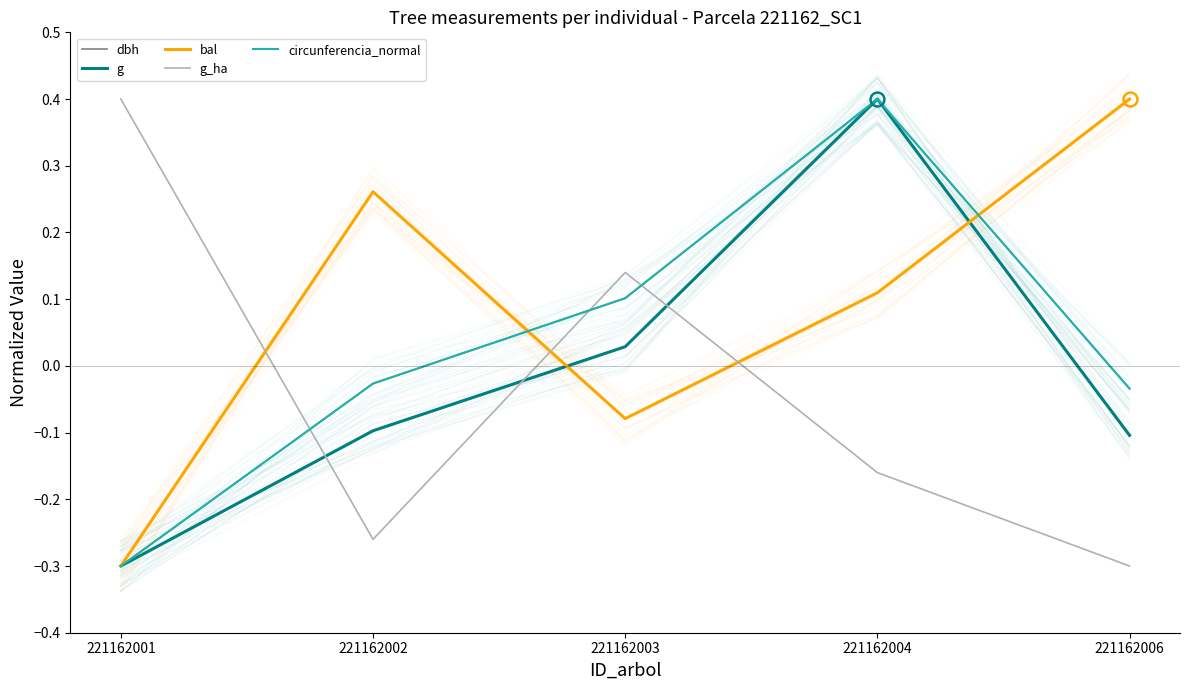

Where do g_ha and circunferencia_normal first cross each other?

221162001 and 221162002